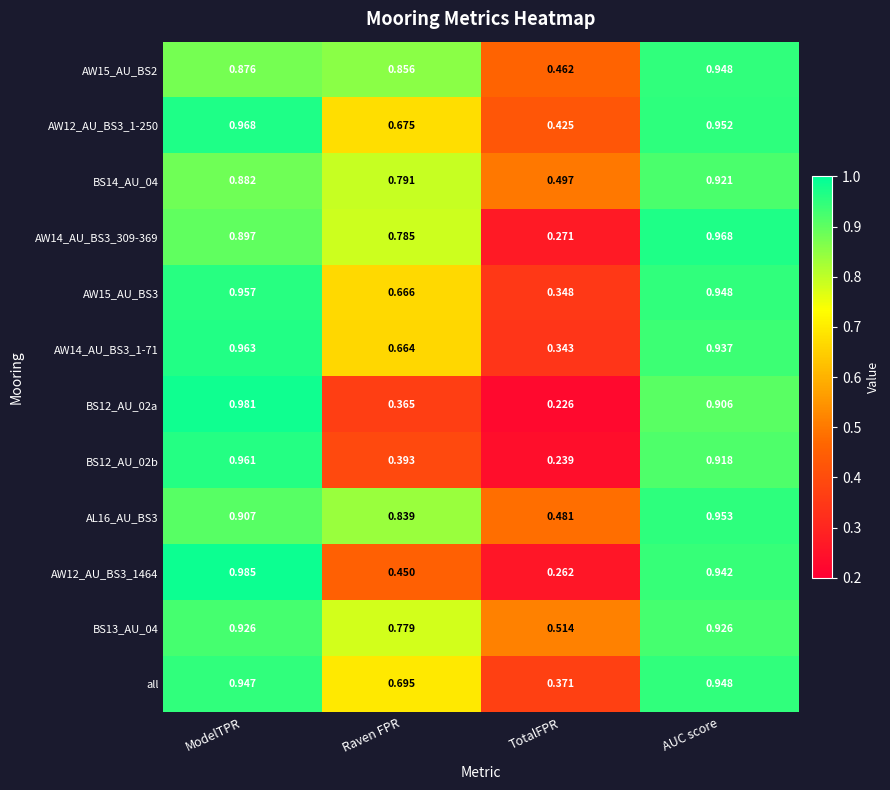

Where is BS12_AU_02a nearest to the value 0?

TotalFPR